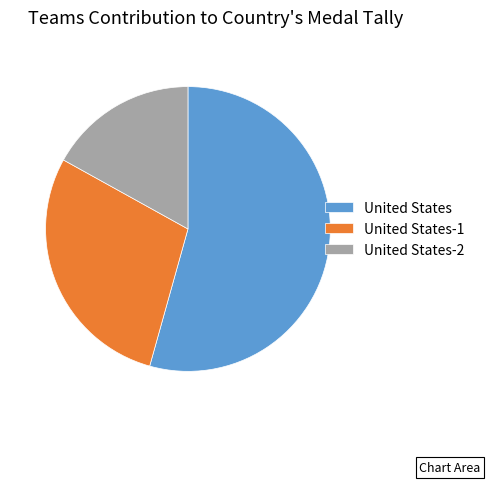

What is the ratio of the value at United States-1 to the value at United States-2?

1.7